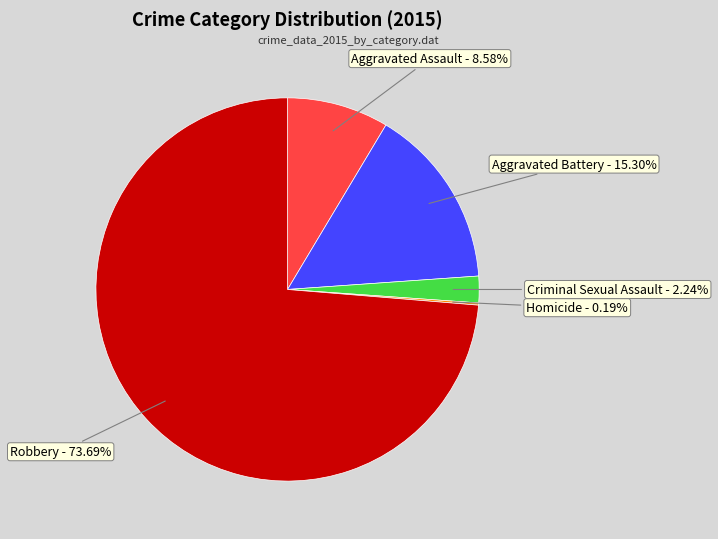

To the nearest percent, what is the difference between the Criminal Sexual Assault and Robbery slice percentages?

71%